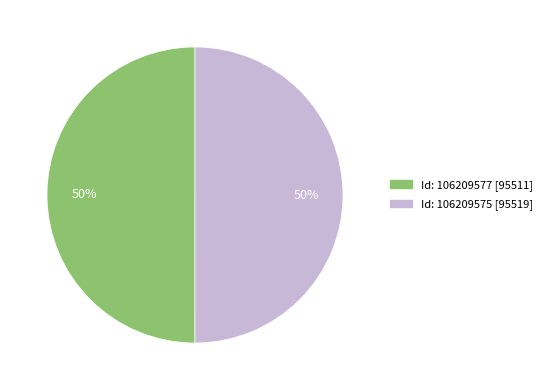

To the nearest percent, what is the average slice percentage?

50%